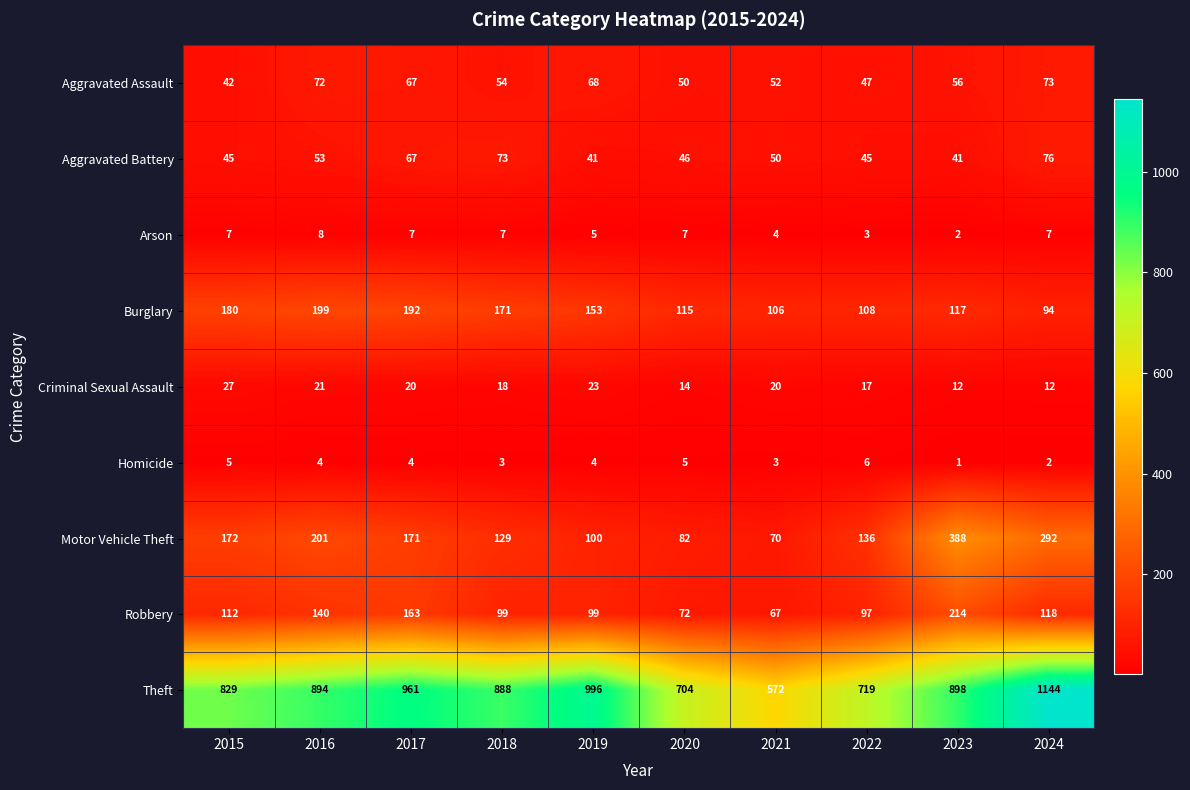

What is the difference between the highest and lowest values at 2015?

824